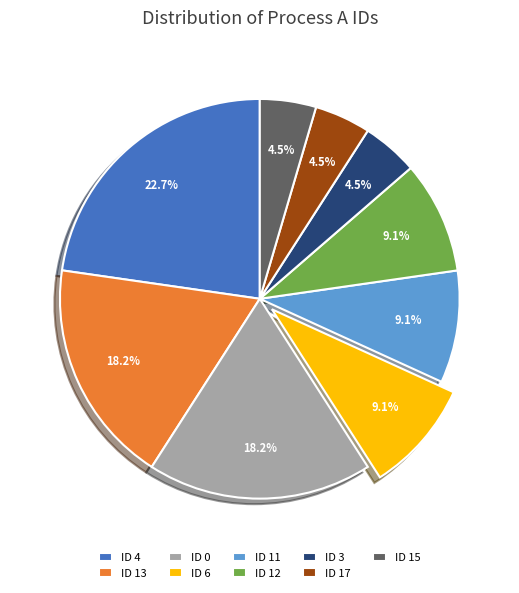

Which has a higher value, ID 15 or ID 13?

ID 13